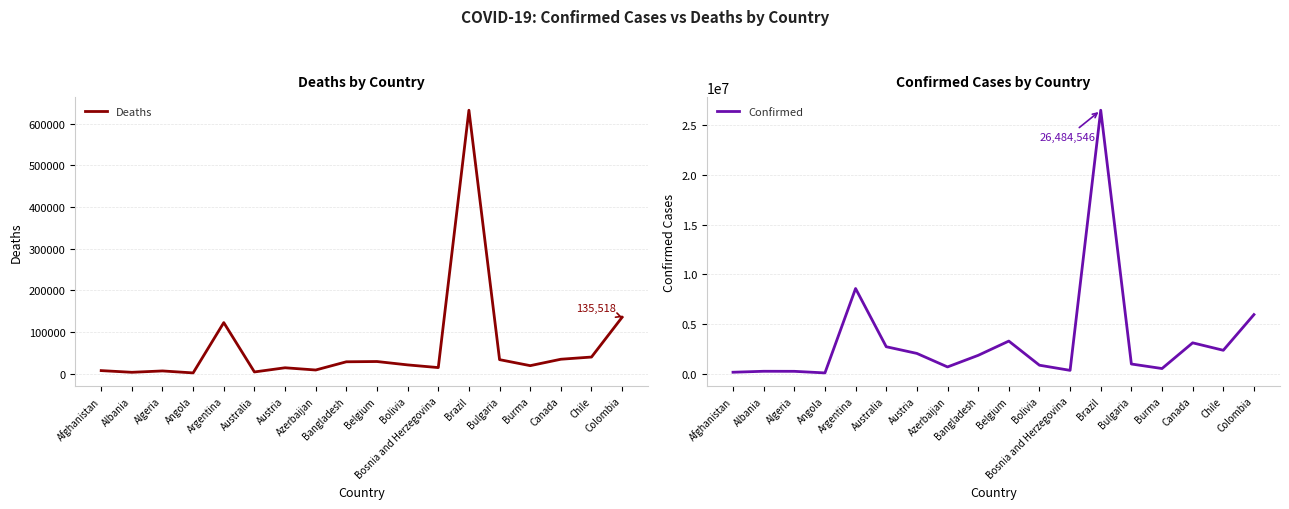

What are all the series names shown in the legend?

Deaths, Confirmed